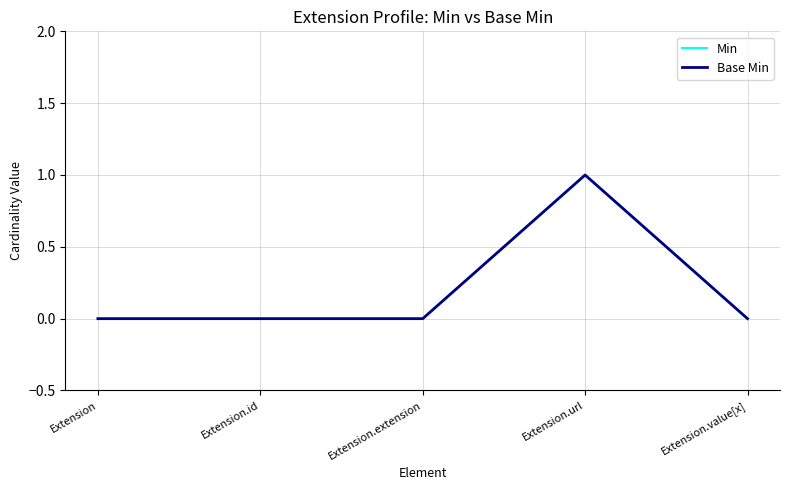

Is this an area chart (filled region under the line)?

No